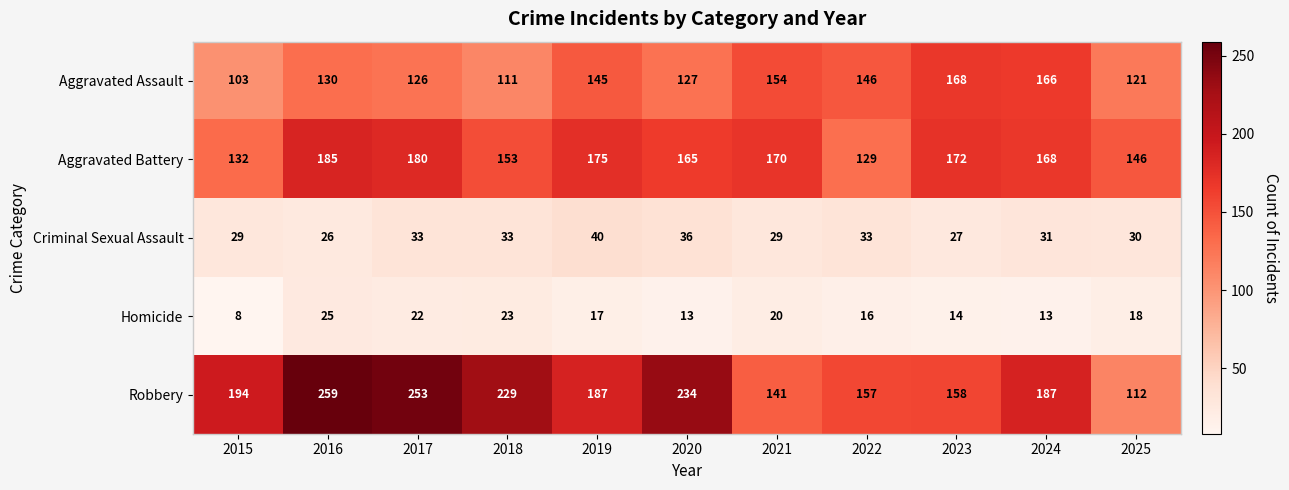

What is the greatest value displayed?

259